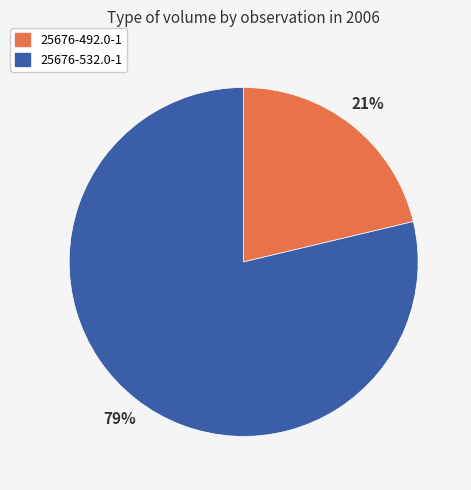

Between 25676-492.0-1 and 25676-532.0-1, which is larger?

25676-532.0-1